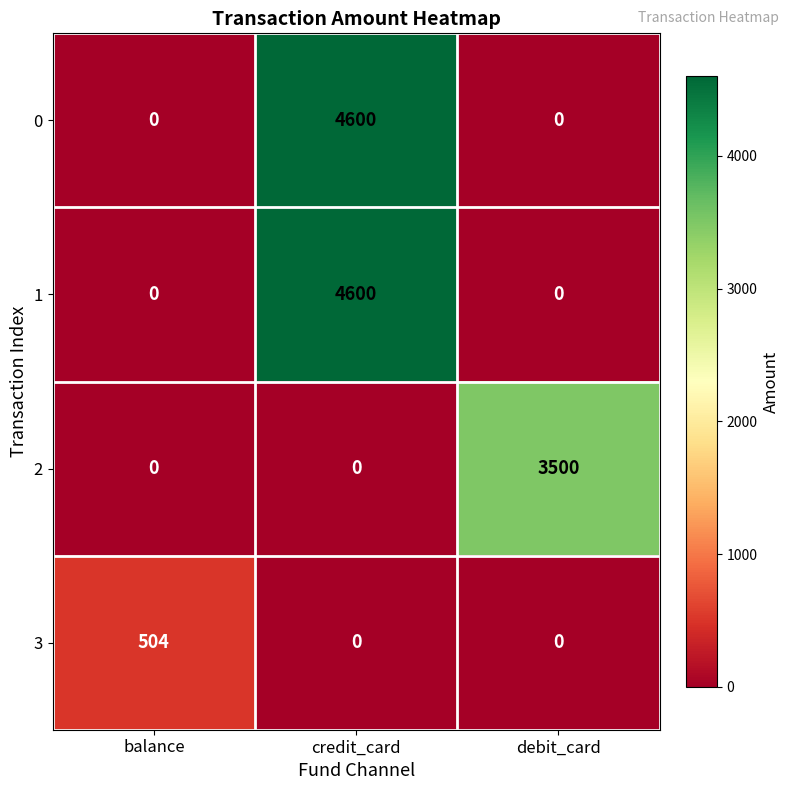

Is it true that 3 equals 163 at debit_card?

False